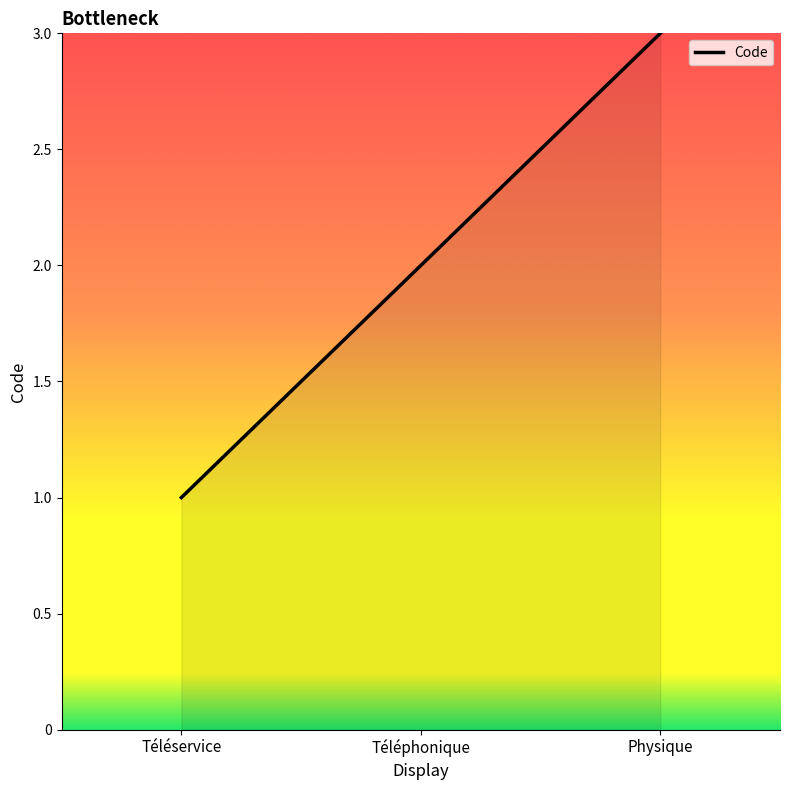

What is the approximate value at Physique?

3